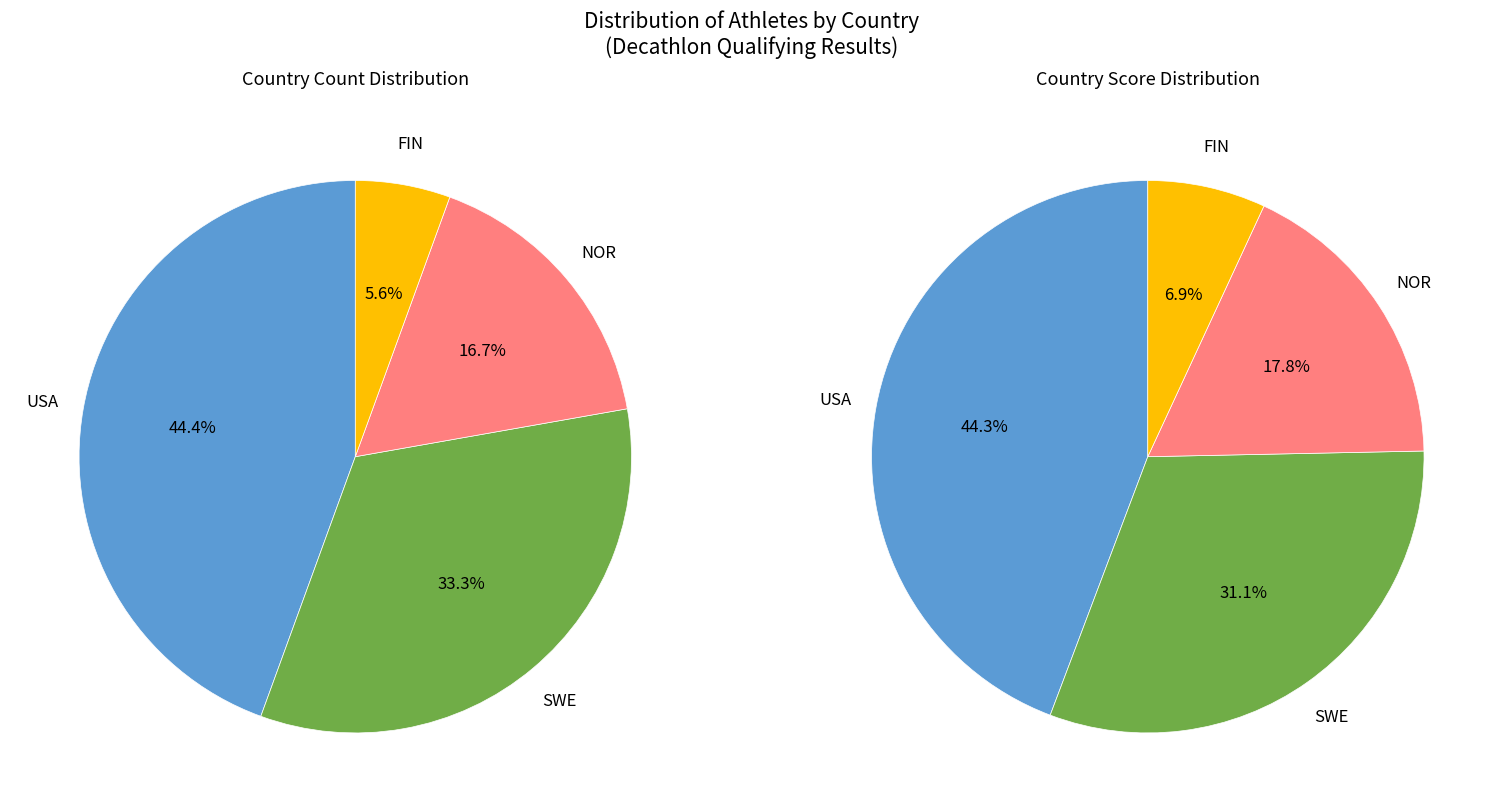

Which slice is the smallest?

FIN